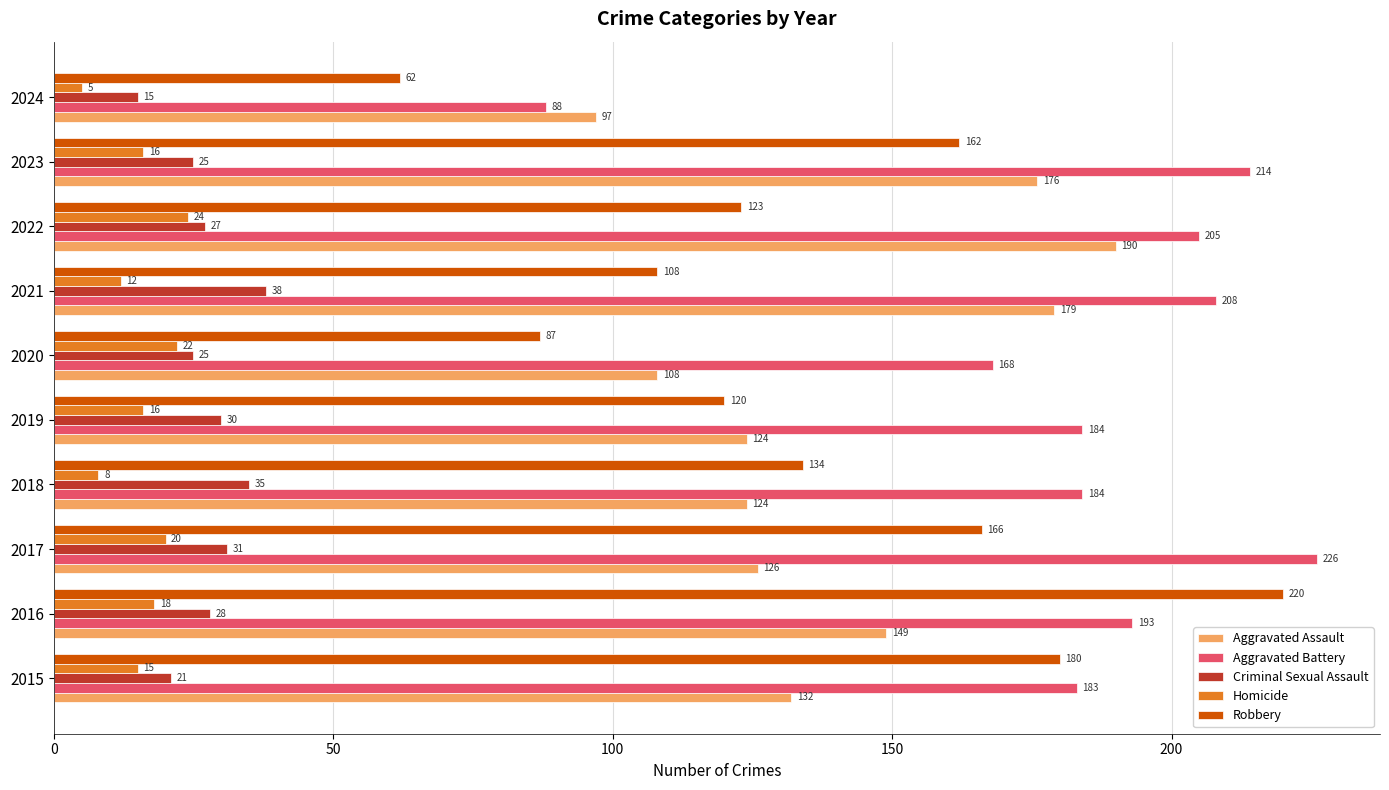

Which category has the highest value across all series?

2017